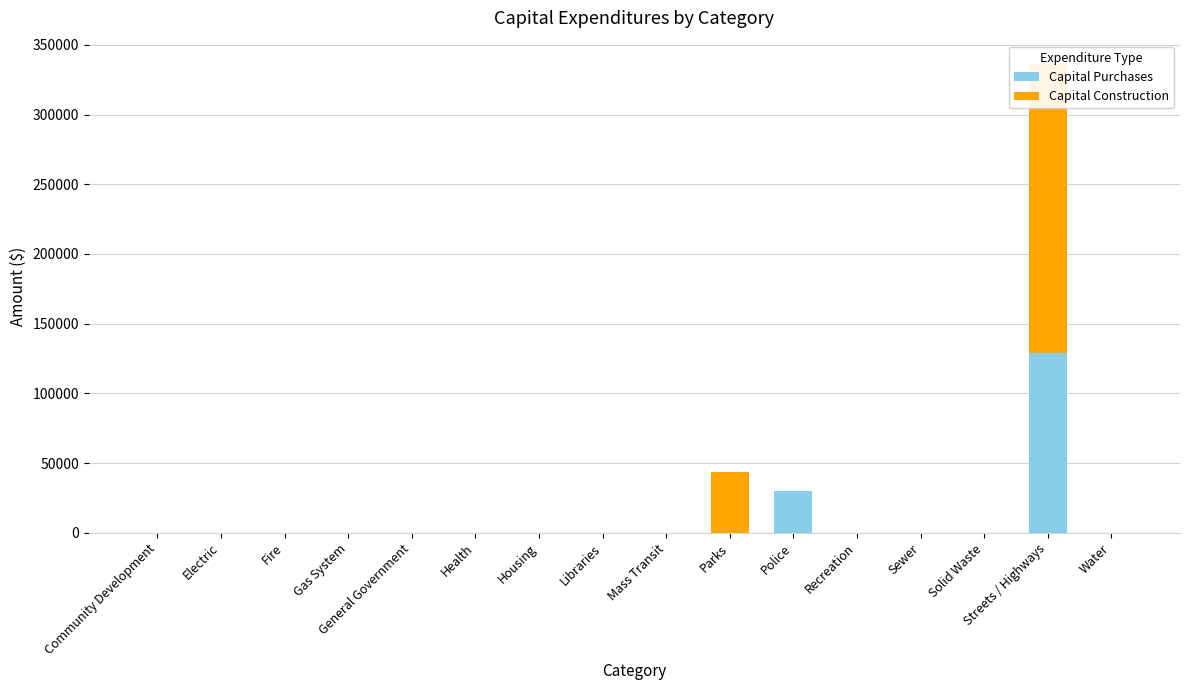

How many distinct data groups are displayed?

2